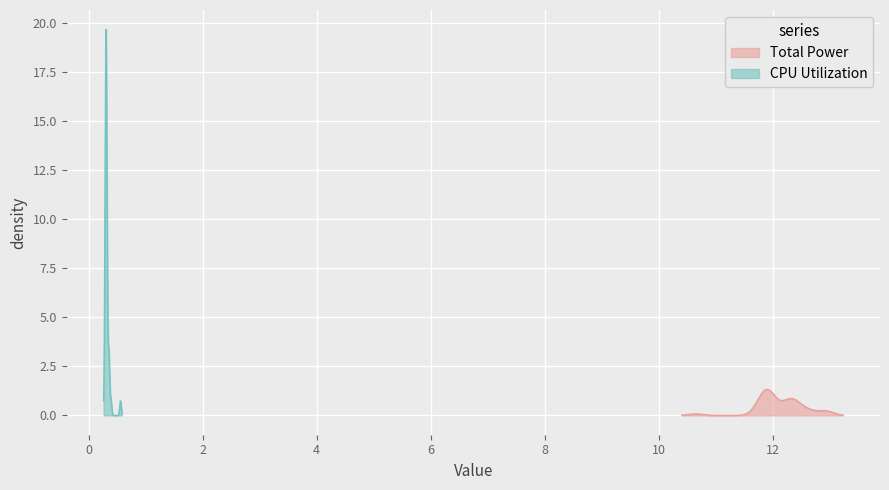

What is the value of the Total Power point at the 30th from the left?

12.3